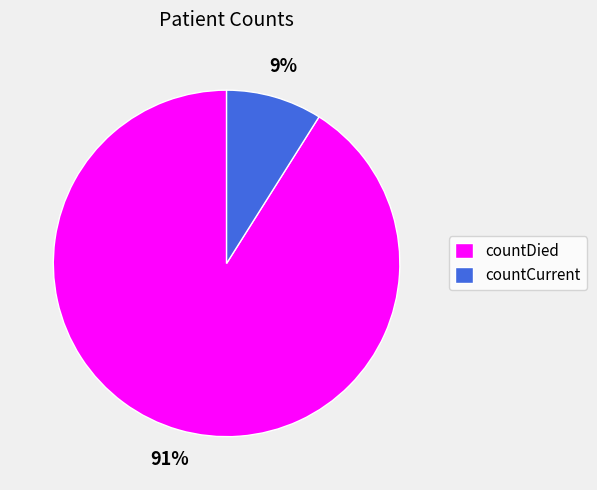

To the nearest percent, what is the combined percentage of countDied and countCurrent?

100%